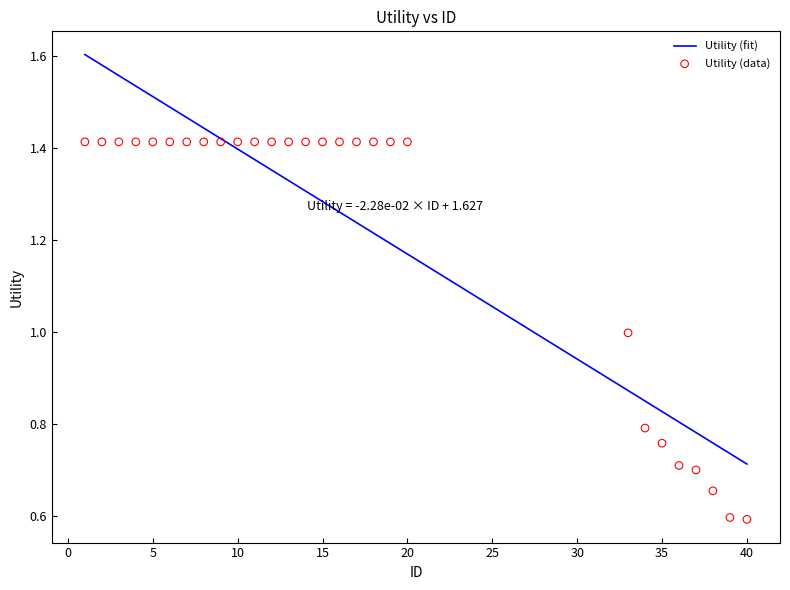

Which series contains the lowest Y value?

Utility (data)